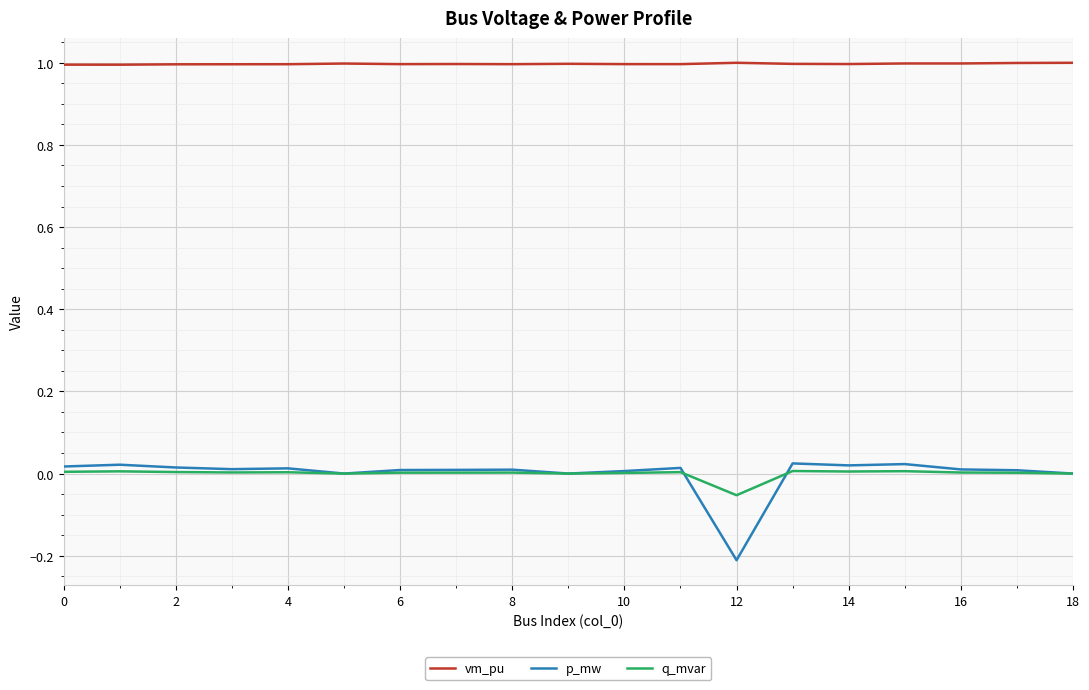

Which series has the largest range (max minus min)?

p_mw